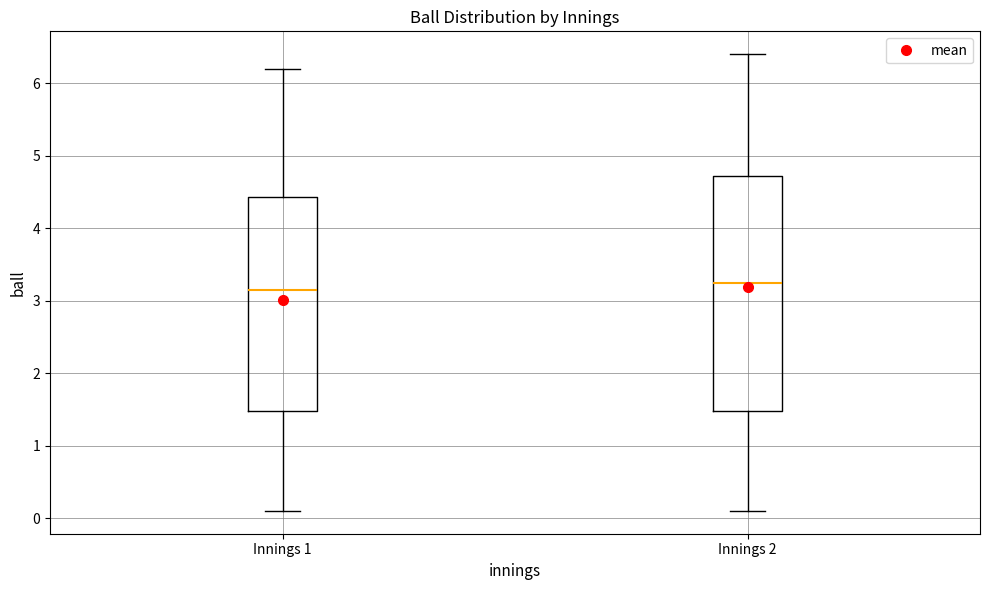

Reading left to right, transcribe this box plot: for each box, give where its median line is, the range the box spans, and where its two whiskers end, as read against the y-axis. The values are not printed on the chart, so give them approximately, as read against the axis.

Innings 1: median 3.2, box 1.5 to 4.4, whiskers 0.1 to 6.2
Innings 2: median 3.3, box 1.5 to 4.7, whiskers 0.1 to 6.4